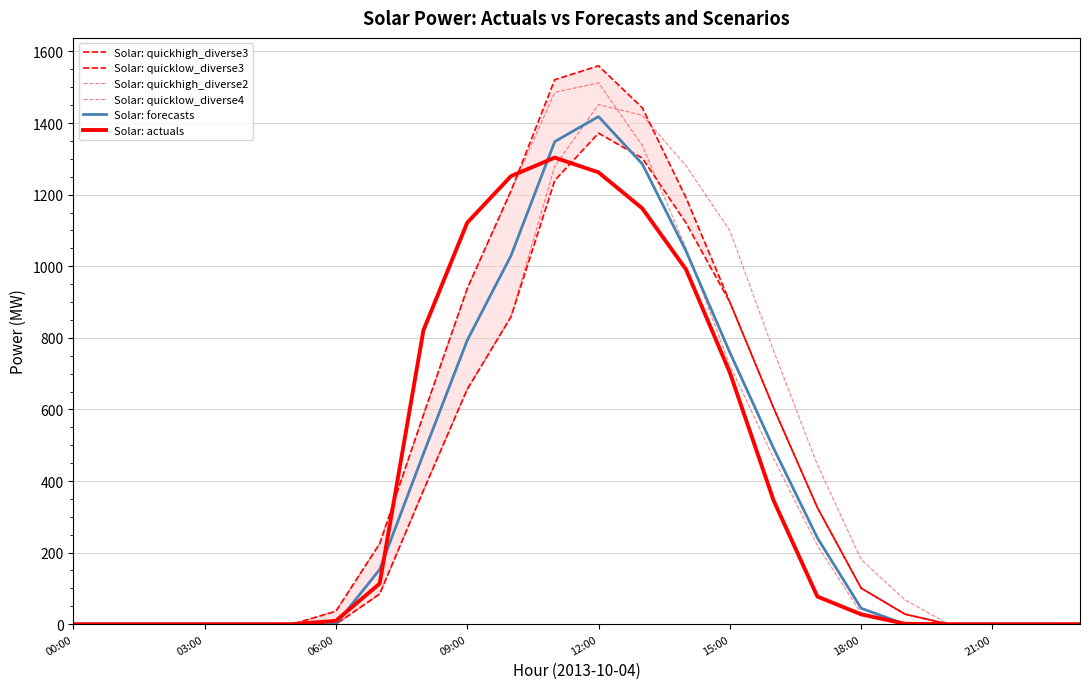

The value of Solar: forecasts at 00:00 is 510.8. True or false?

False